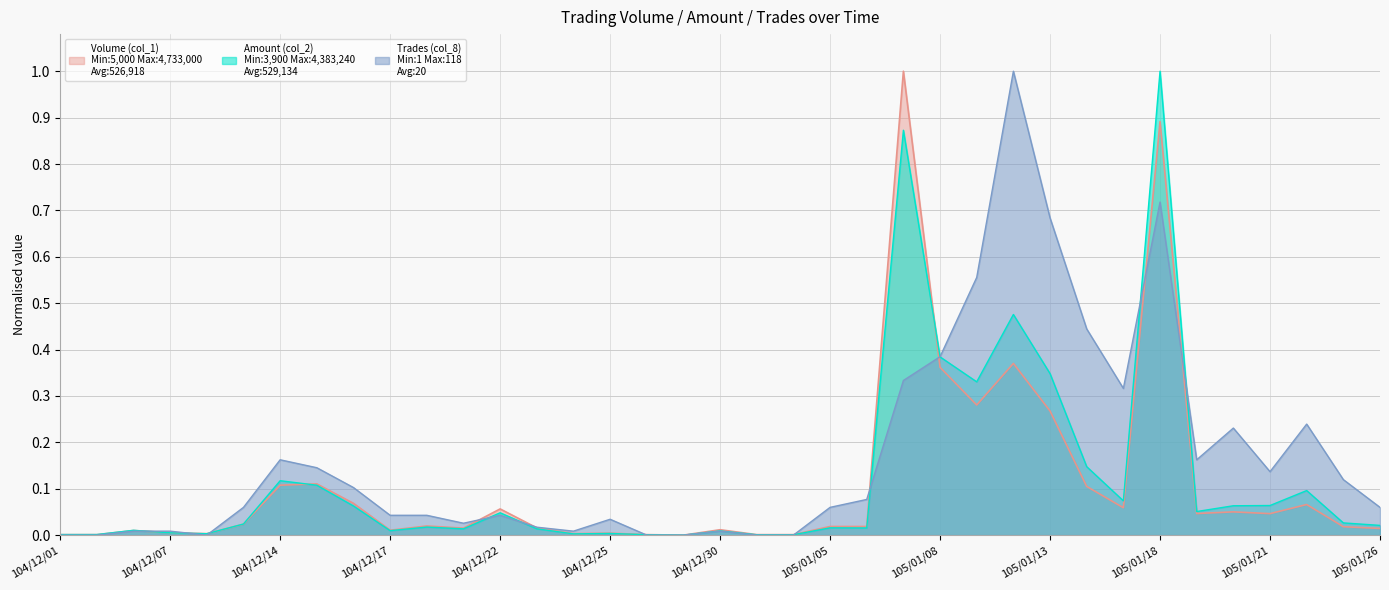

What is the greatest value displayed?

1.0